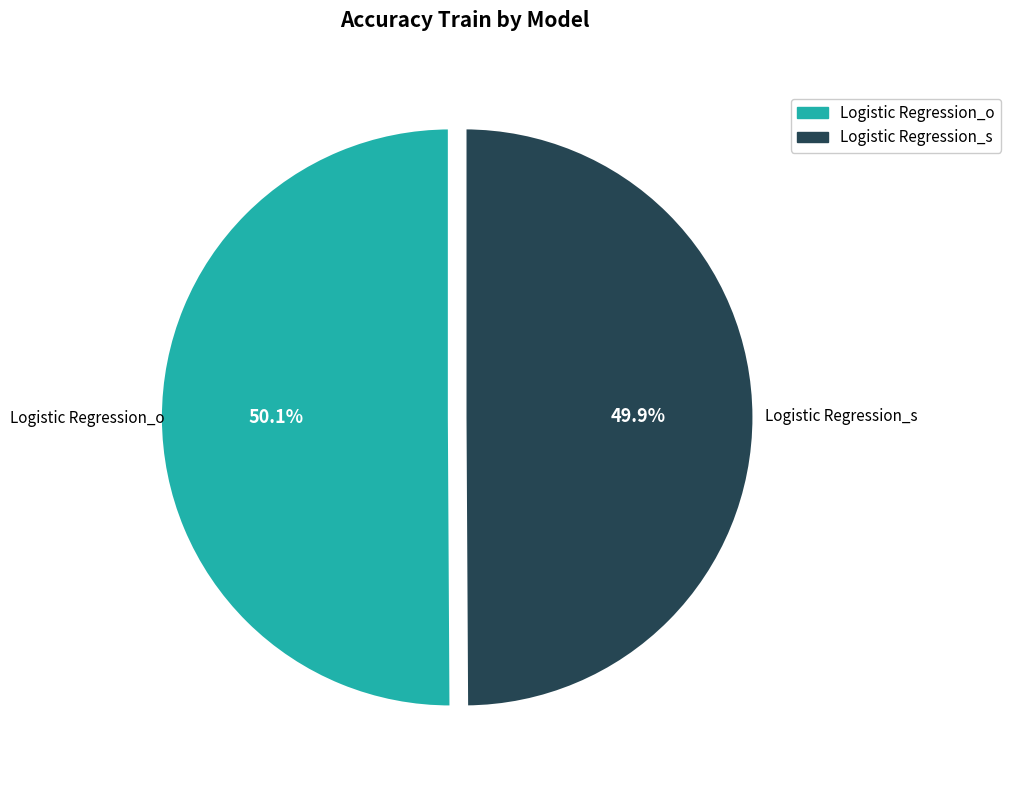

Is there a majority slice in this chart?

Yes